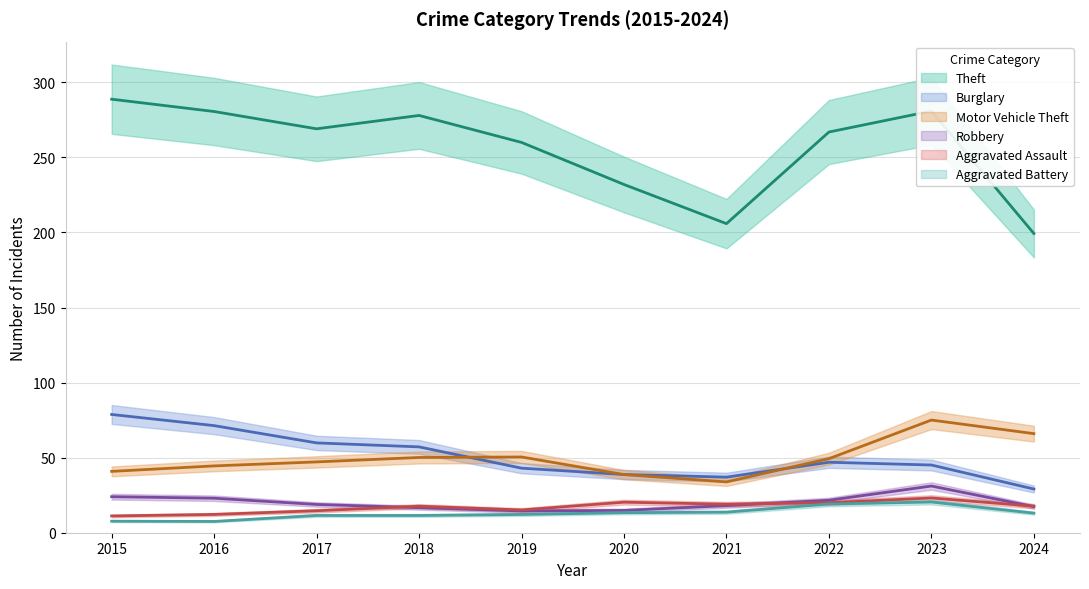

The value of Theft at 2022 is 421. True or false?

False